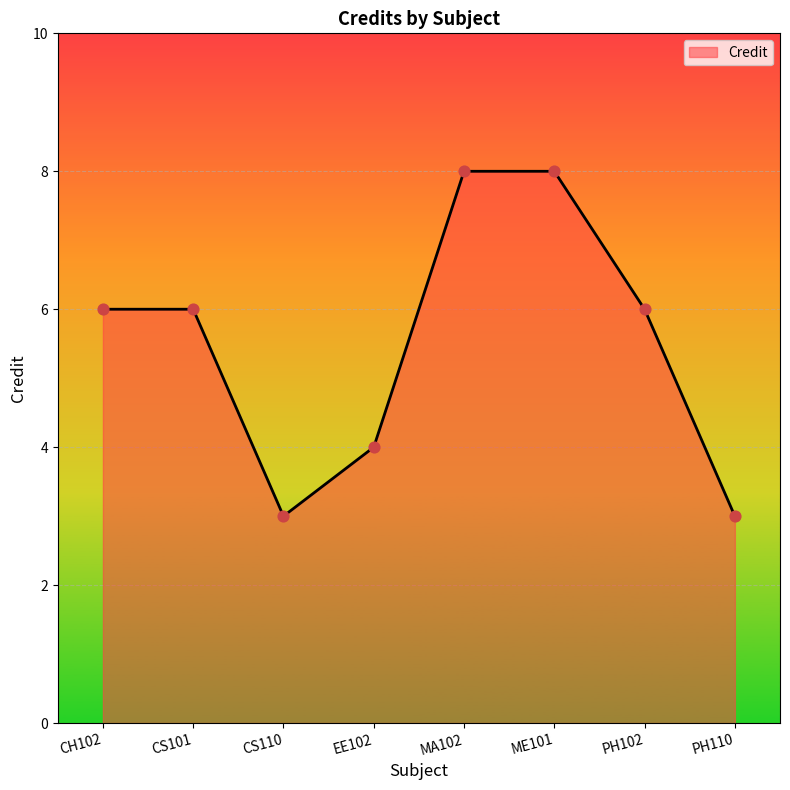

What is the change in value from CH102 to MA102?

+2